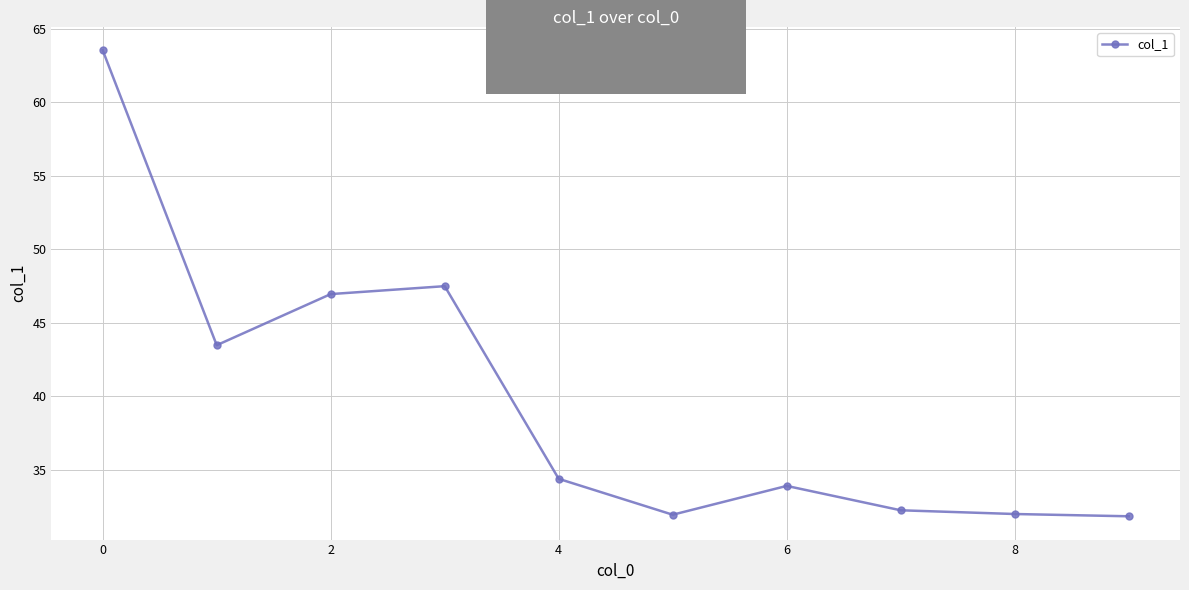

What is the difference between the second highest and second lowest values?

15.6